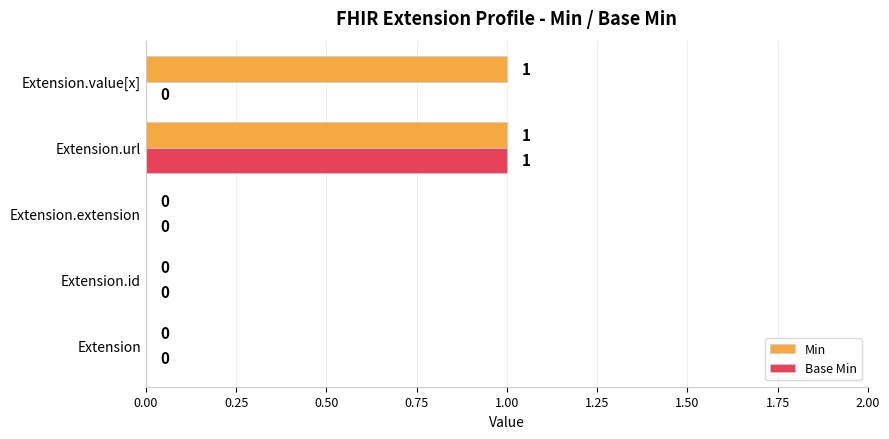

How many series are shown in this chart?

2